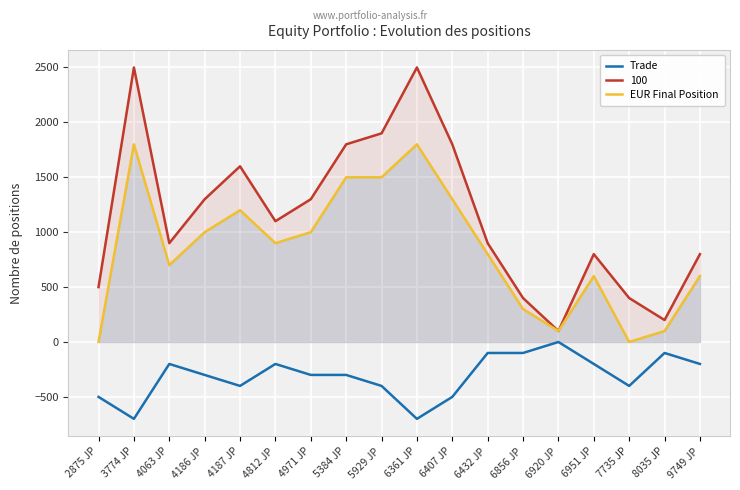

What is the average value of the Trade series?

-311